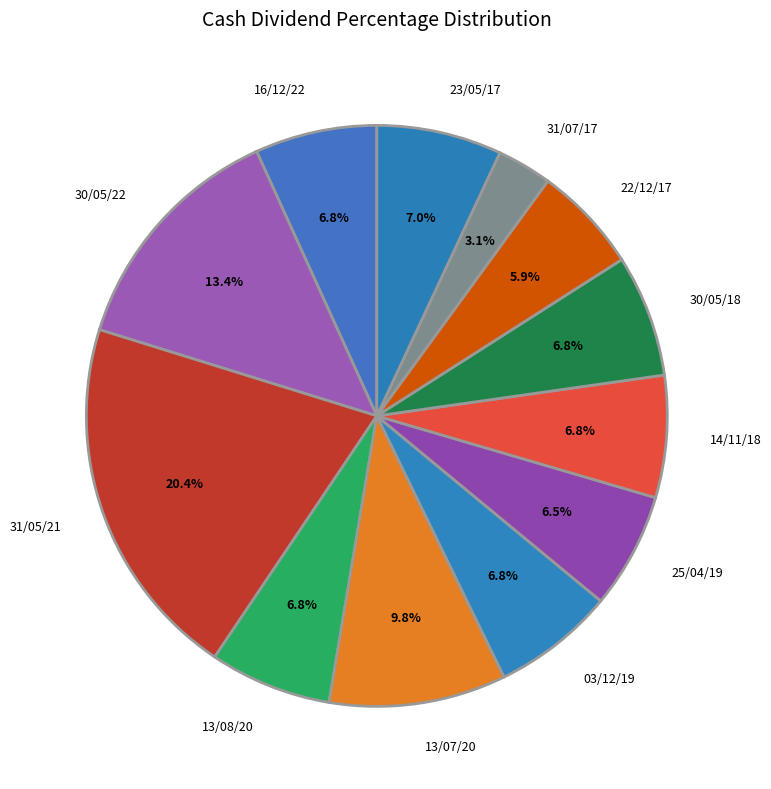

Does 13/07/20 account for over 50% of the chart?

No